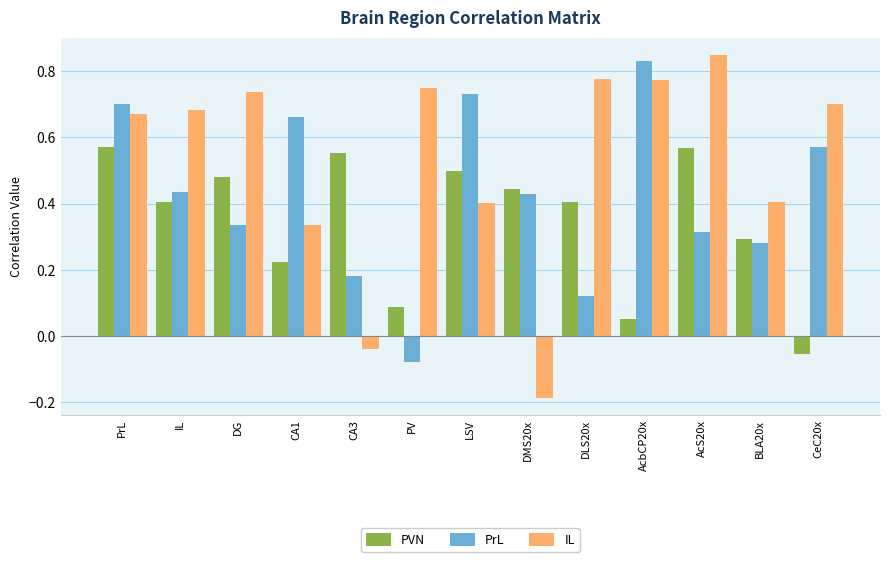

Which series changed the most between CA3 and AcbCP20x?

IL